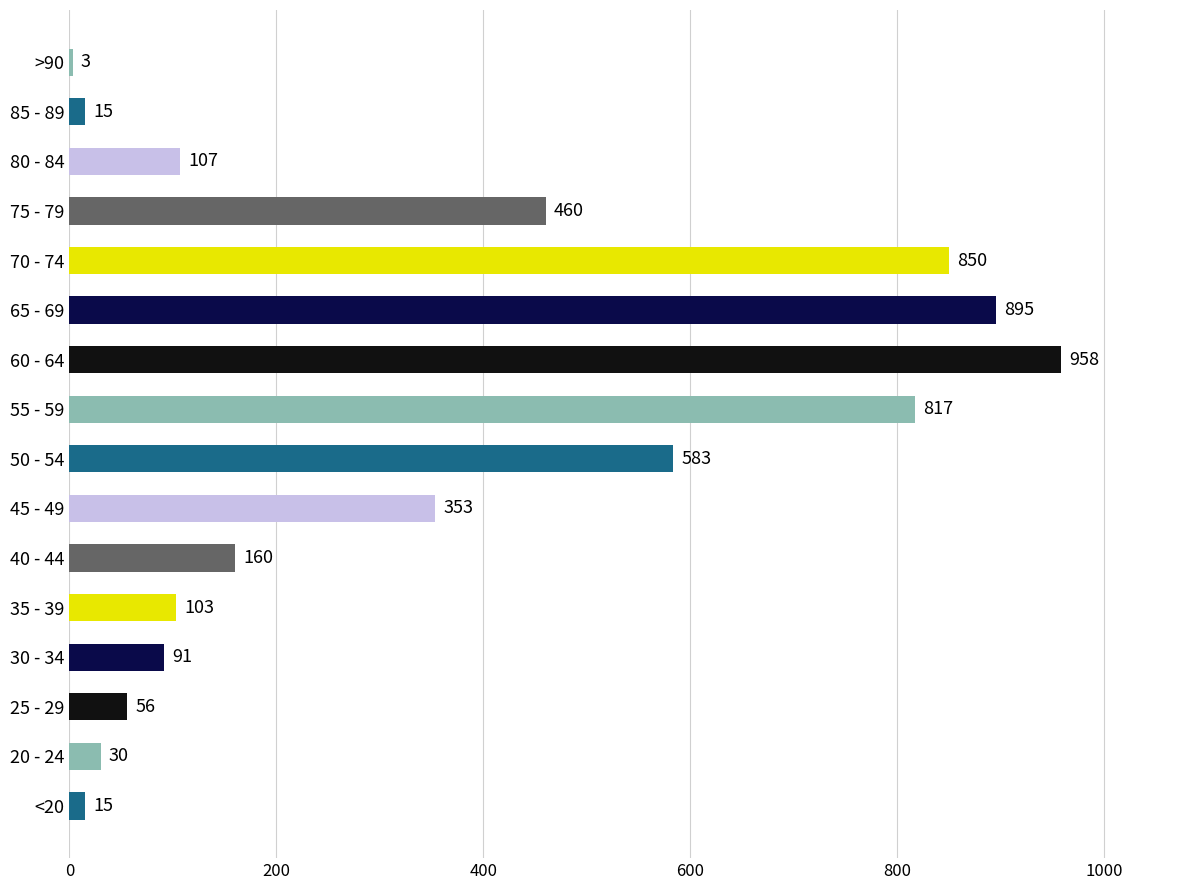

How many categories are shown in the chart?

16